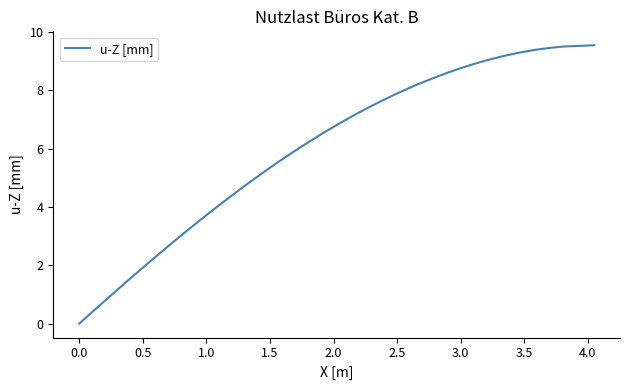

What is the maximum value shown in the chart?

9.5